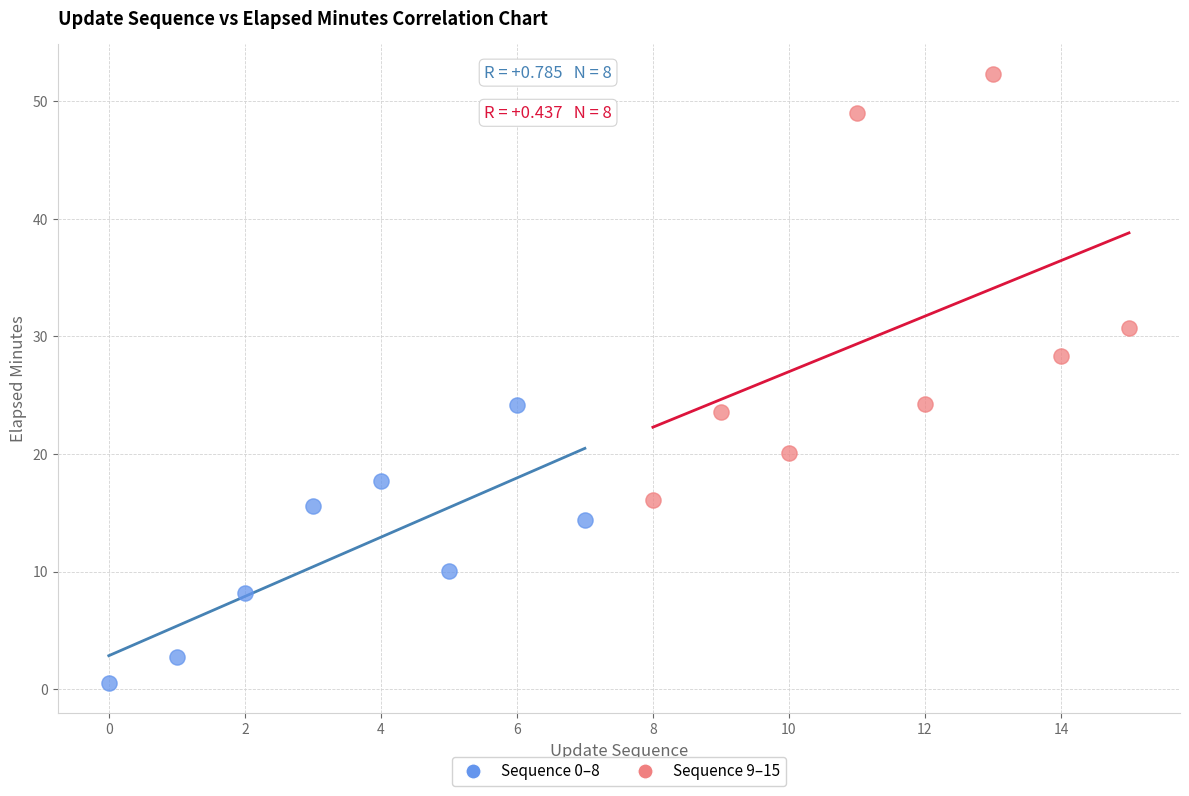

Which series has the widest spread of Y values?

Sequence 9–15